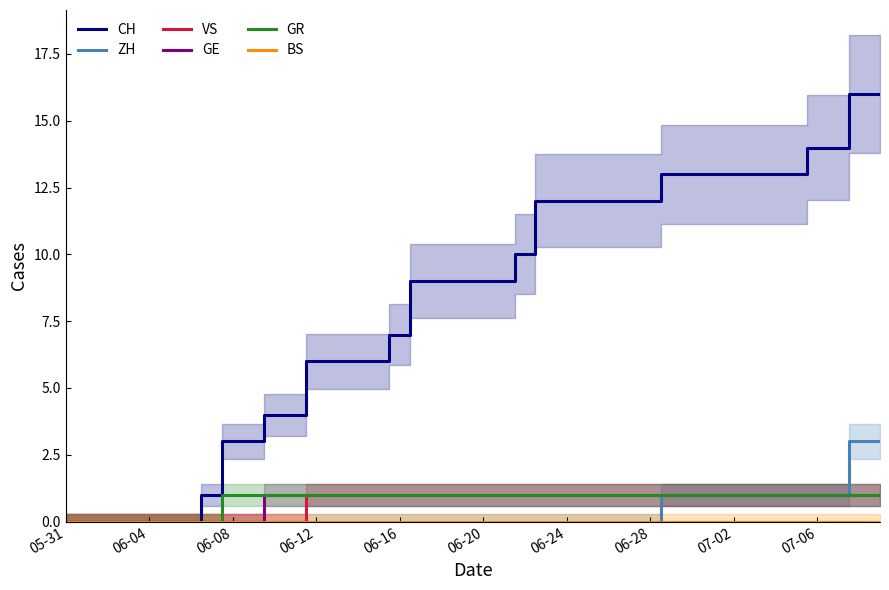

List the series in order of their peak value, lowest first.

BS, VS, GE, GR, ZH, CH